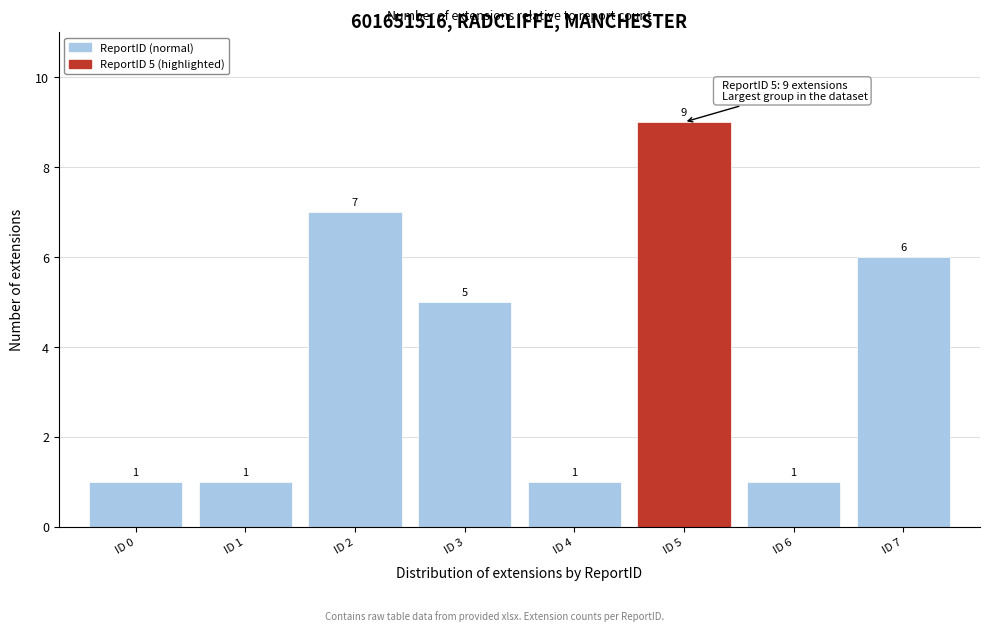

Reading left to right, transcribe all the data shown in this chart.

1	1	7	5	1	9	1	6